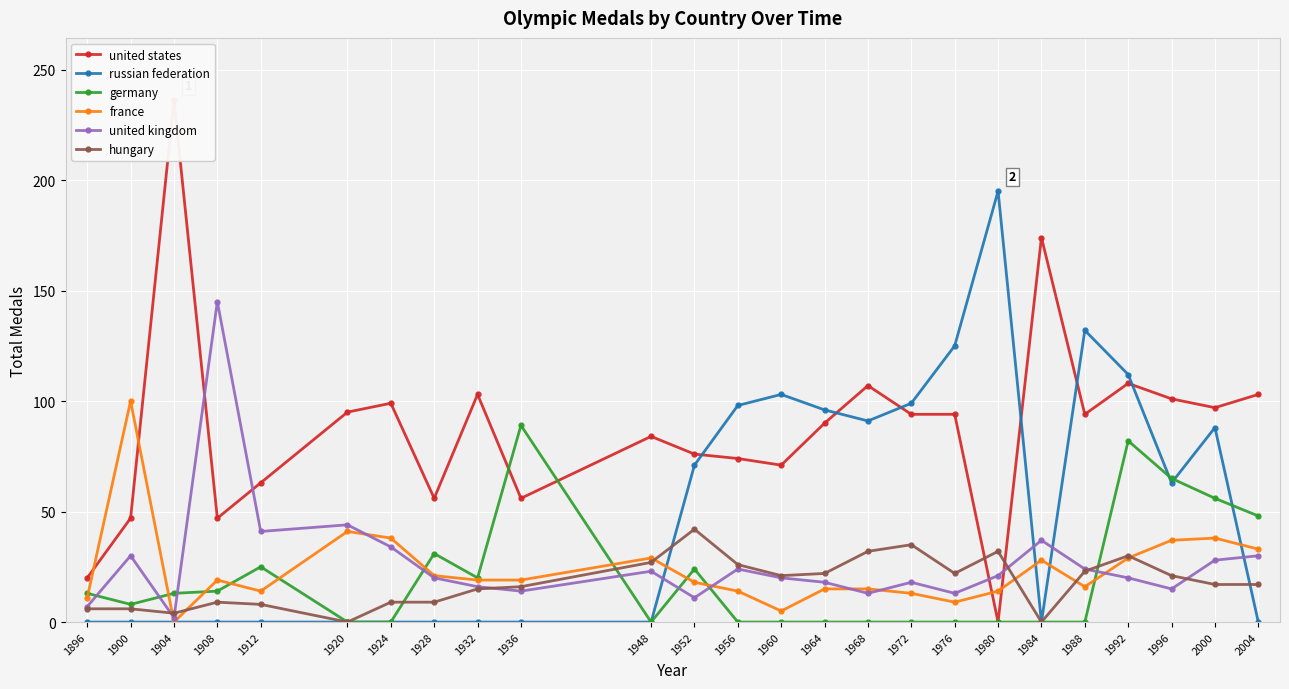

What is the sum of all germany values?

488